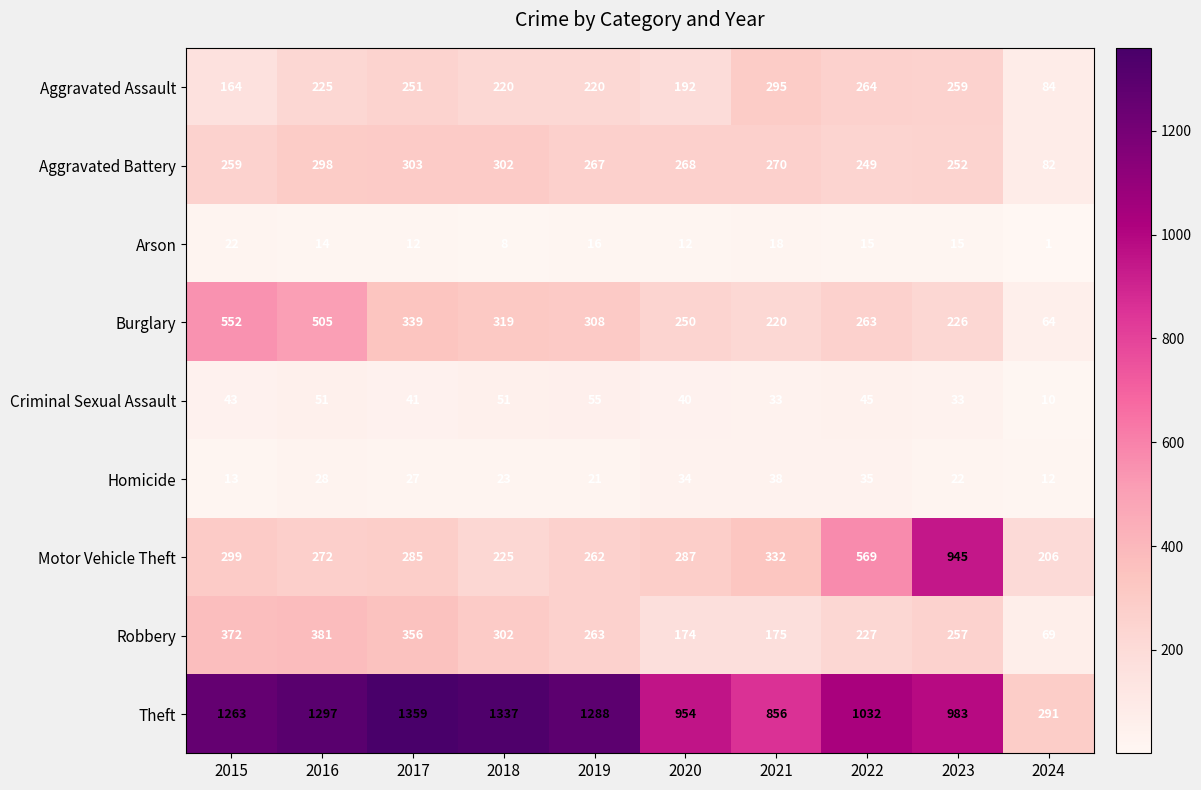

Which category has the lowest value in the Criminal Sexual Assault series?

2024